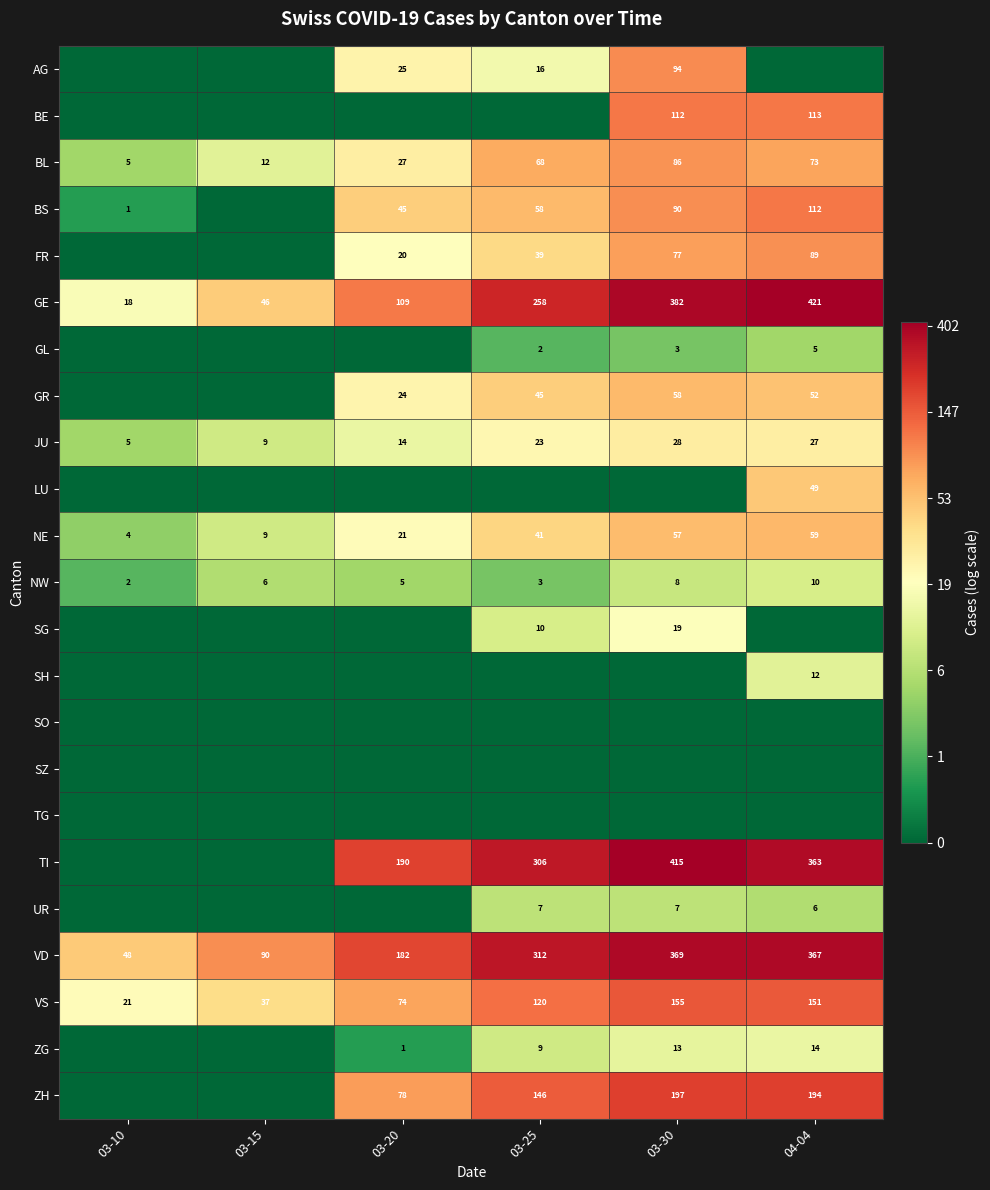

What is the approximate value of GE at 03-10?

18